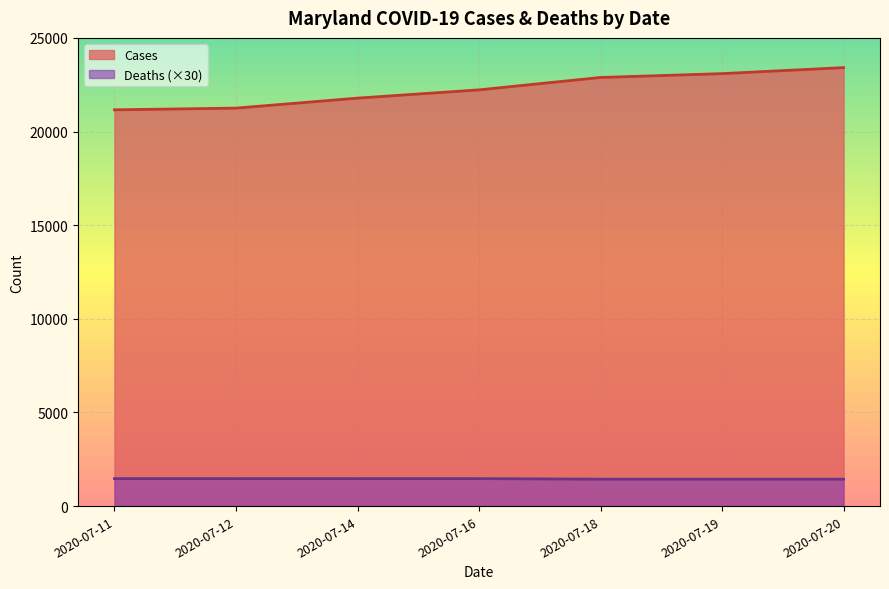

Between 2020-07-19 and 2020-07-20, which is larger?

2020-07-20